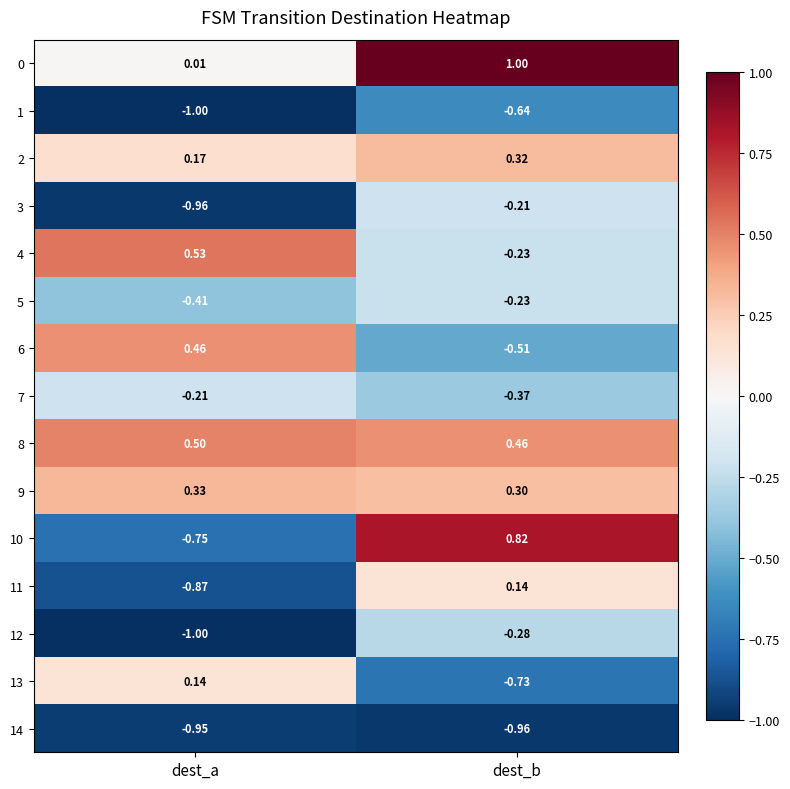

At which label is 14 closest to 0?

dest_a